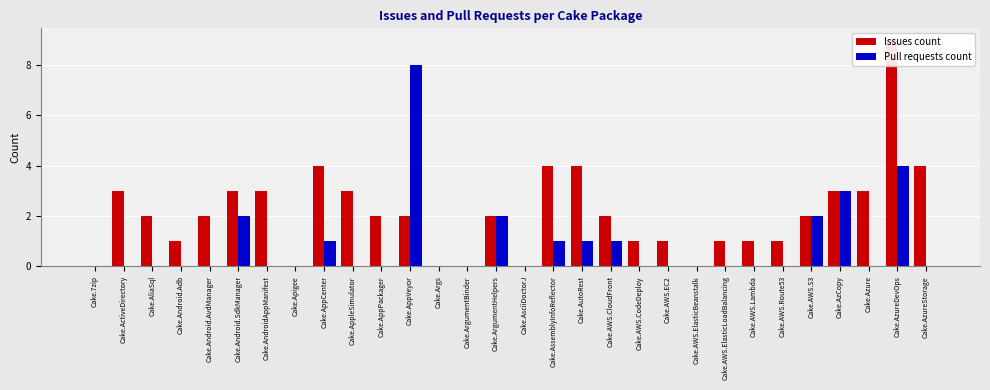

Which series changed the most between Cake.Android.Adb and Cake.AppVeyor?

Pull requests count